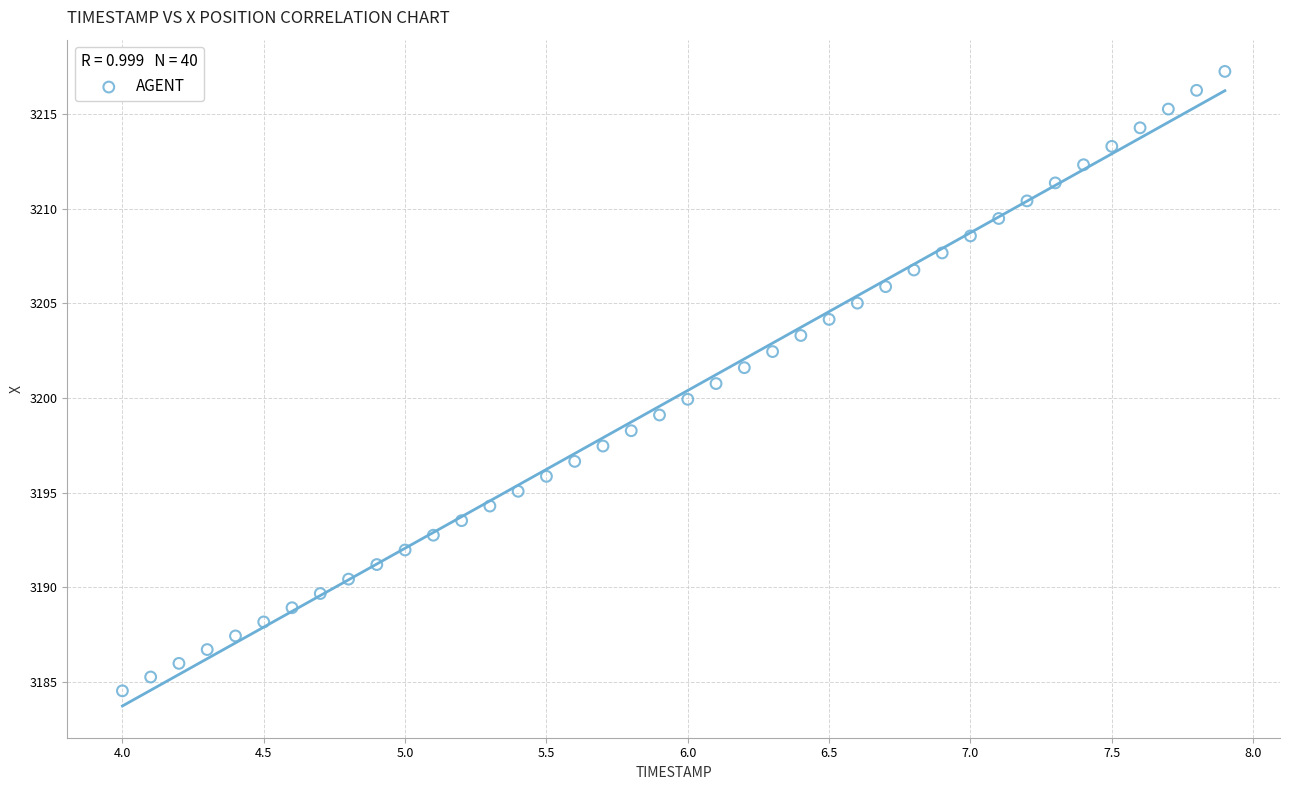

What is the range of Y values (max minus min)?

32.7